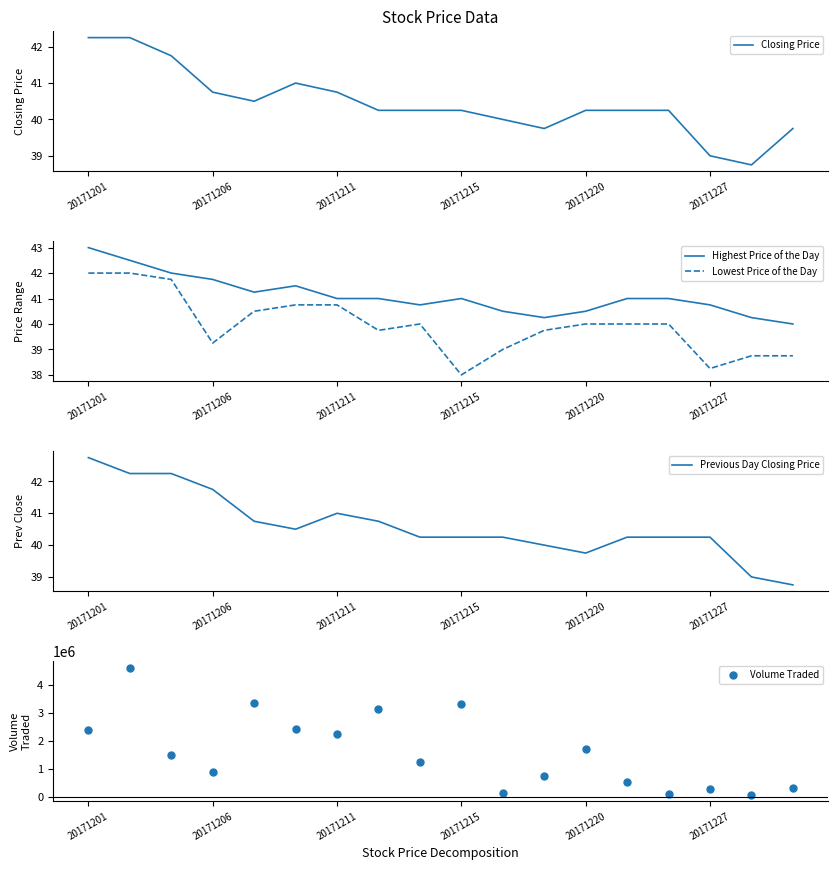

Which series has the largest total across all categories?

Volume Traded